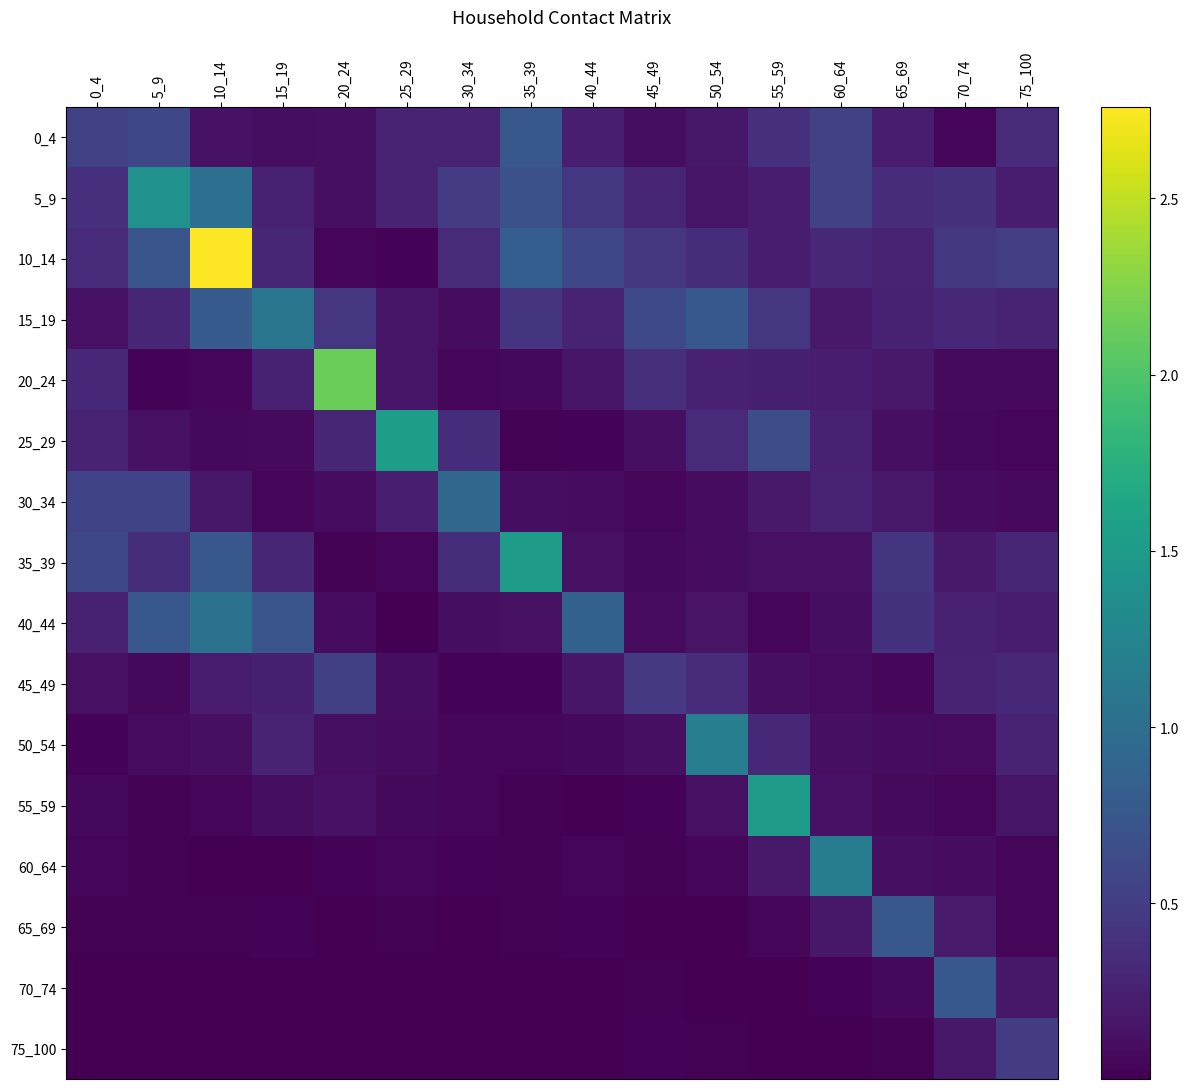

Count the number of categories in the chart.

16